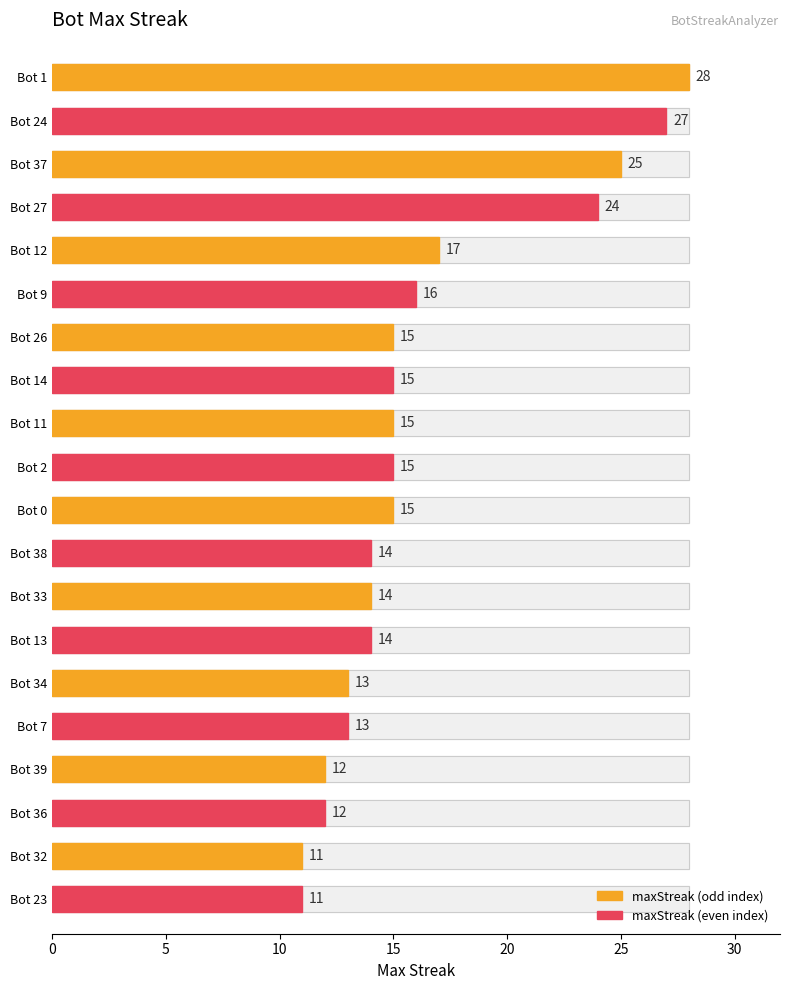

Is it true that the value at Bot 33 is 14?

True